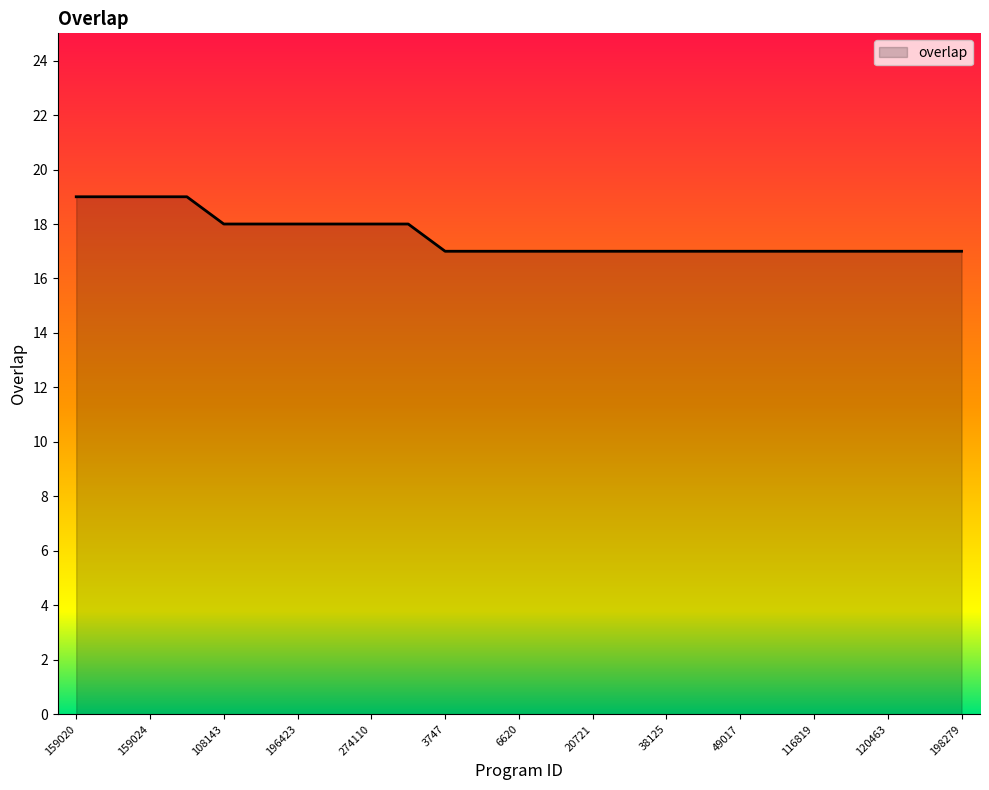

What is the greatest value displayed?

19